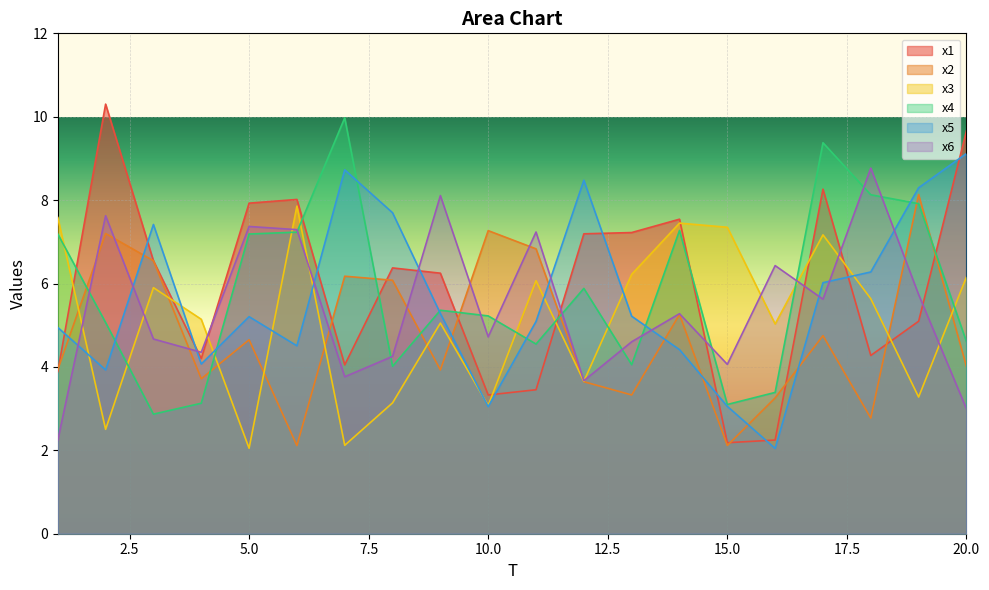

True or false: x2 has a value of 3.1 at 6.

False